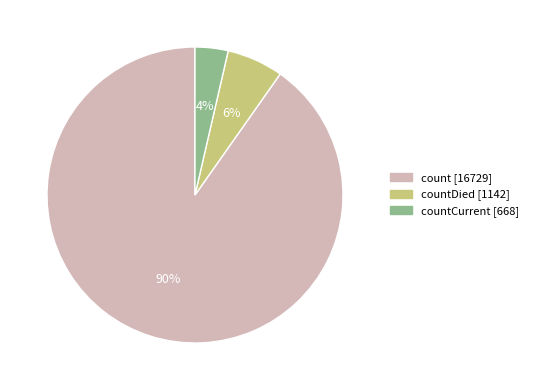

Does any single category account for the majority?

Yes